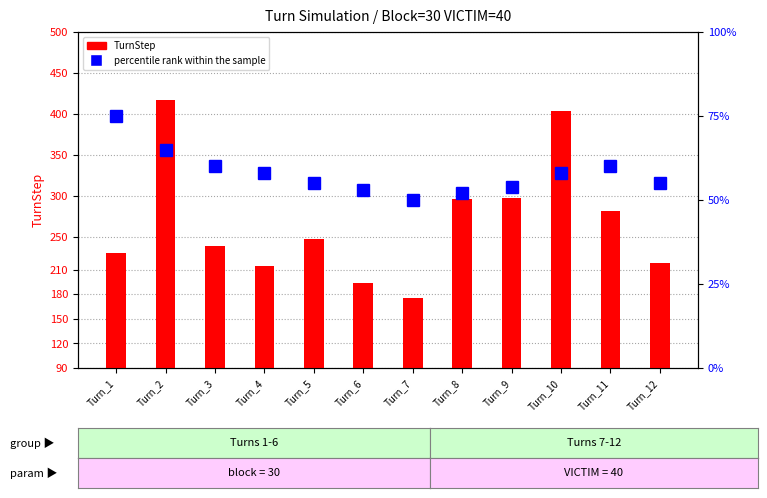

What is the difference between the maximum and minimum values in the TurnStep series?

242